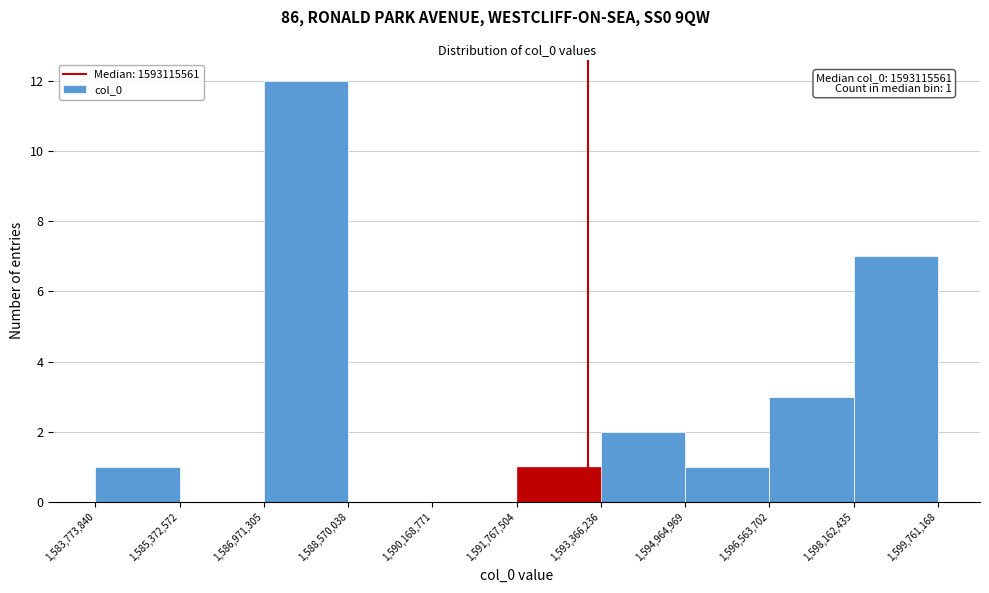

Which range on the x-axis has the tallest bar?

1,586,971,305 to 1,588,570,038